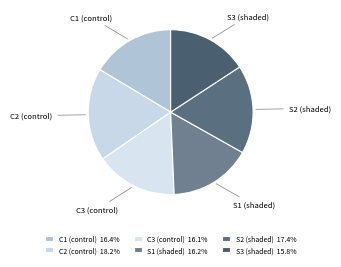

Which slice is the largest?

C2 (control)